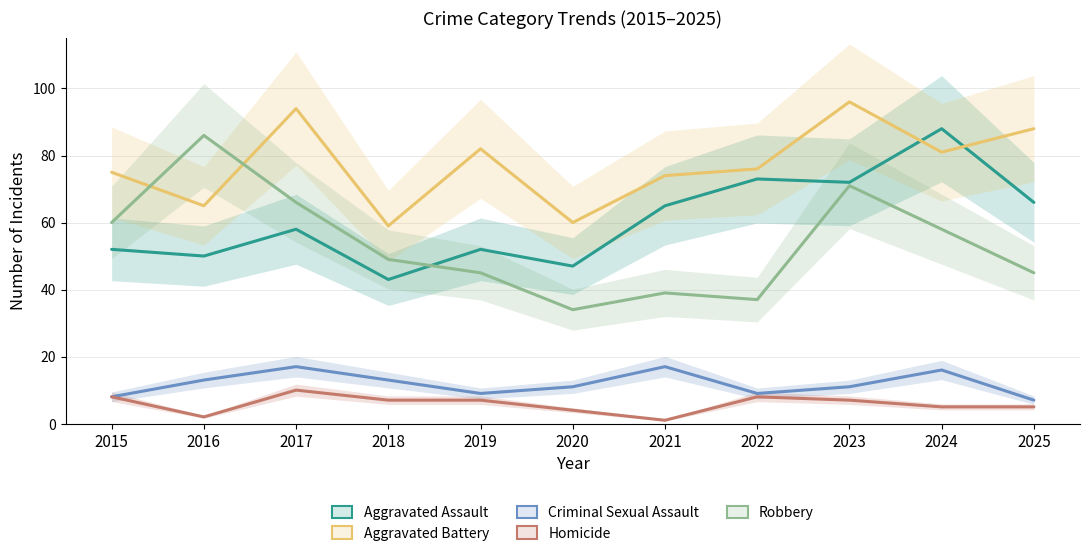

True or false: Aggravated Assault and Criminal Sexual Assault intersect in this chart.

False